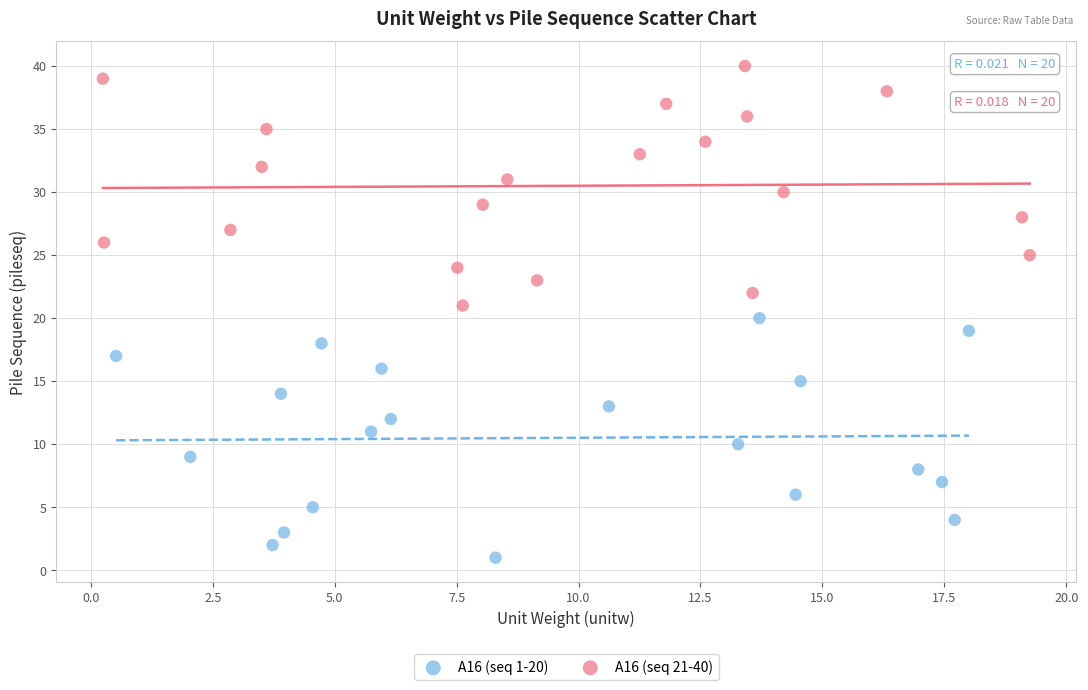

Which series reaches the maximum Y coordinate?

A16 (seq 21-40)